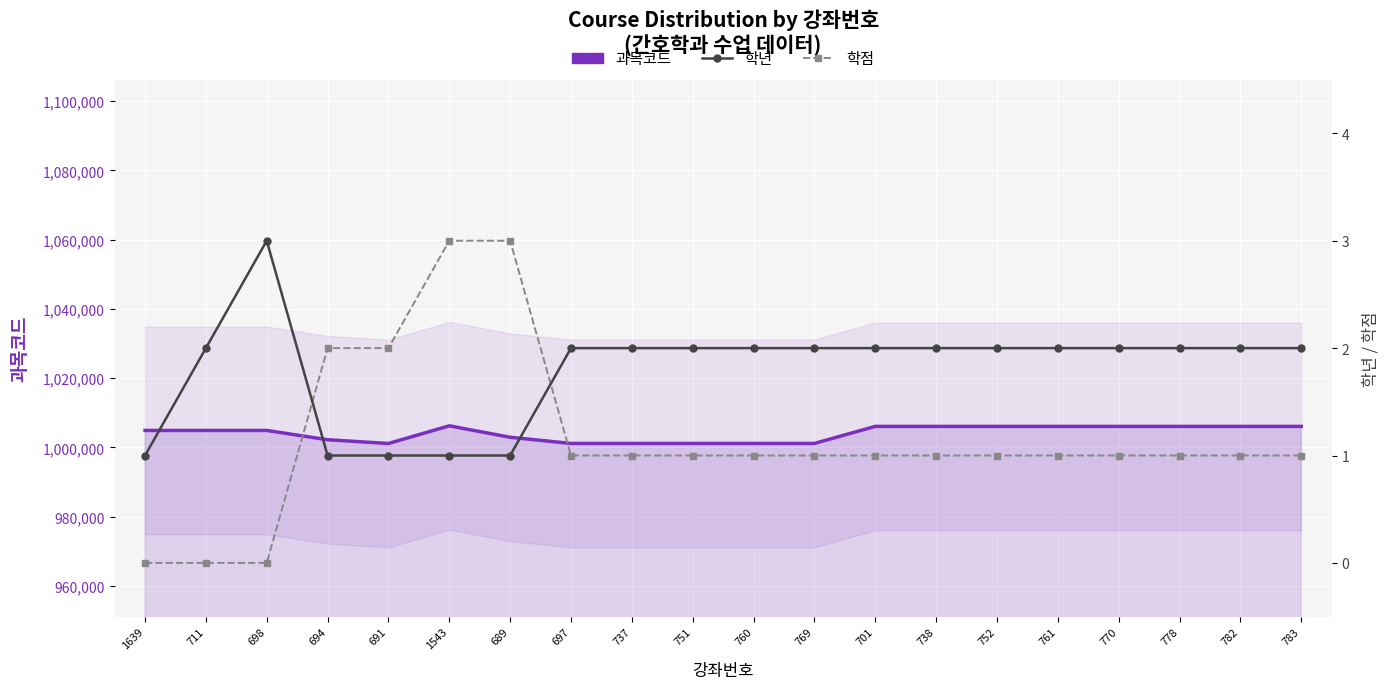

At which label is 학년 closest to 2?

711